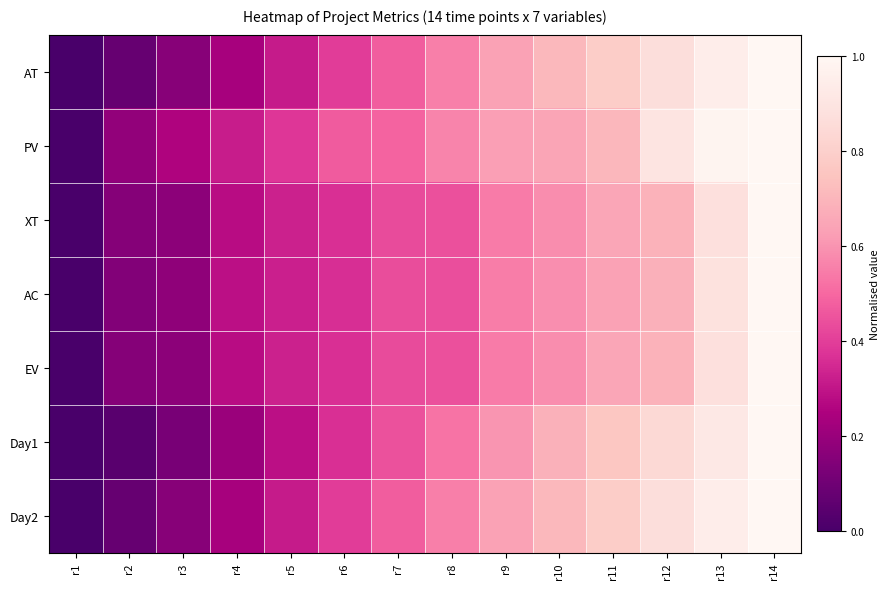

Reading left to right, extract all data points from this chart.

AT: r1=0.0	r2=0.1	r3=0.2	r4=0.2	r5=0.3	r6=0.4	r7=0.5	r8=0.6	r9=0.6	r10=0.7	r11=0.8	r12=0.9	r13=0.9	r14=1.0
PV: r1=0.0	r2=0.2	r3=0.3	r4=0.3	r5=0.4	r6=0.5	r7=0.5	r8=0.6	r9=0.6	r10=0.6	r11=0.7	r12=0.9	r13=1.0	r14=1.0
XT: r1=0.0	r2=0.2	r3=0.2	r4=0.3	r5=0.3	r6=0.4	r7=0.4	r8=0.4	r9=0.5	r10=0.6	r11=0.7	r12=0.7	r13=0.9	r14=1.0
AC: r1=0.0	r2=0.1	r3=0.2	r4=0.3	r5=0.3	r6=0.4	r7=0.4	r8=0.4	r9=0.5	r10=0.6	r11=0.6	r12=0.7	r13=0.9	r14=1.0
EV: r1=0.0	r2=0.2	r3=0.2	r4=0.3	r5=0.3	r6=0.4	r7=0.4	r8=0.4	r9=0.5	r10=0.6	r11=0.7	r12=0.7	r13=0.9	r14=1.0
Day1: r1=0.0	r2=0.0	r3=0.1	r4=0.2	r5=0.3	r6=0.4	r7=0.4	r8=0.5	r9=0.6	r10=0.7	r11=0.8	r12=0.8	r13=0.9	r14=1.0
Day2: r1=0.0	r2=0.1	r3=0.2	r4=0.2	r5=0.3	r6=0.4	r7=0.5	r8=0.6	r9=0.6	r10=0.7	r11=0.8	r12=0.9	r13=0.9	r14=1.0